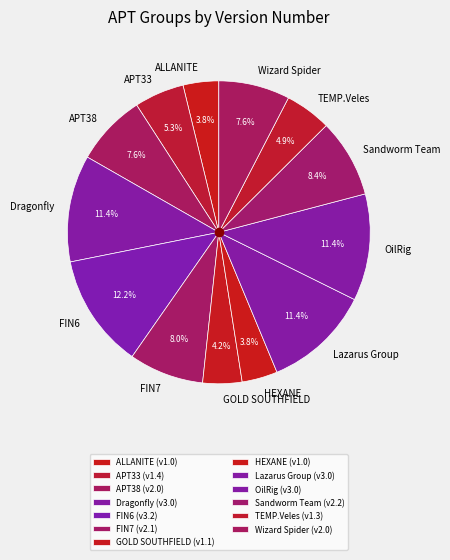

To the nearest percent, what is the difference between the Wizard Spider and HEXANE slice percentages?

4%